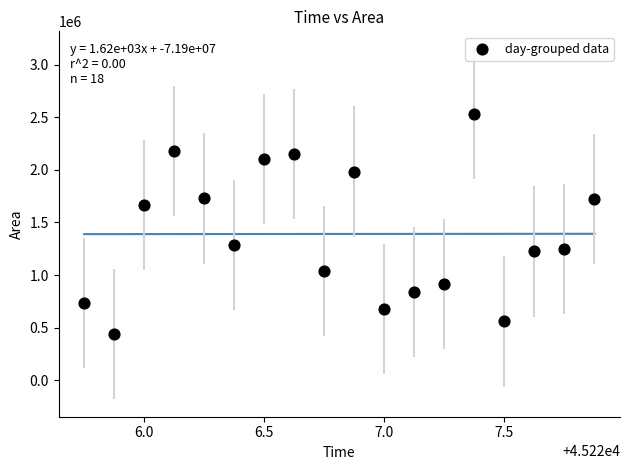

What is the range of Y values (max minus min)?

2091875